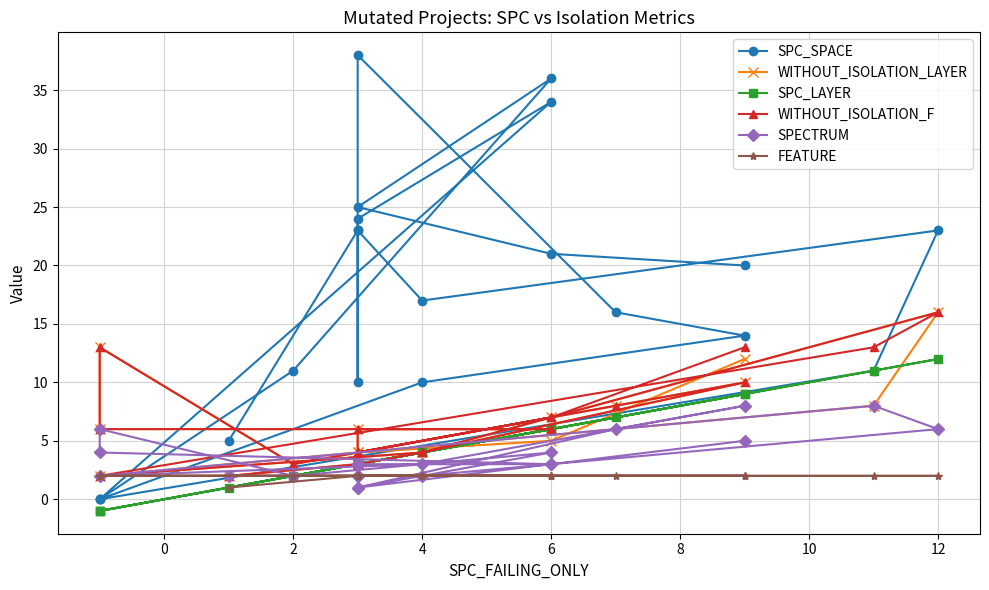

Between which two adjacent categories do WITHOUT_ISOLATION_F and SPC_SPACE first intersect?

4 and 6